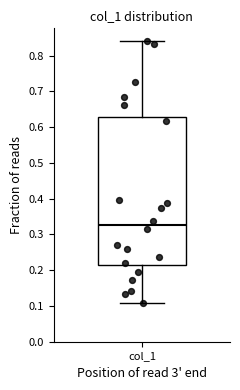

Transcribe this box plot: give where the median line is, the range the box spans, and where the two whiskers end, as read against the y-axis. The values are not printed on the chart, so give them approximately, as read against the axis.

median 0.33, box 0.21 to 0.63, whiskers 0.11 to 0.84